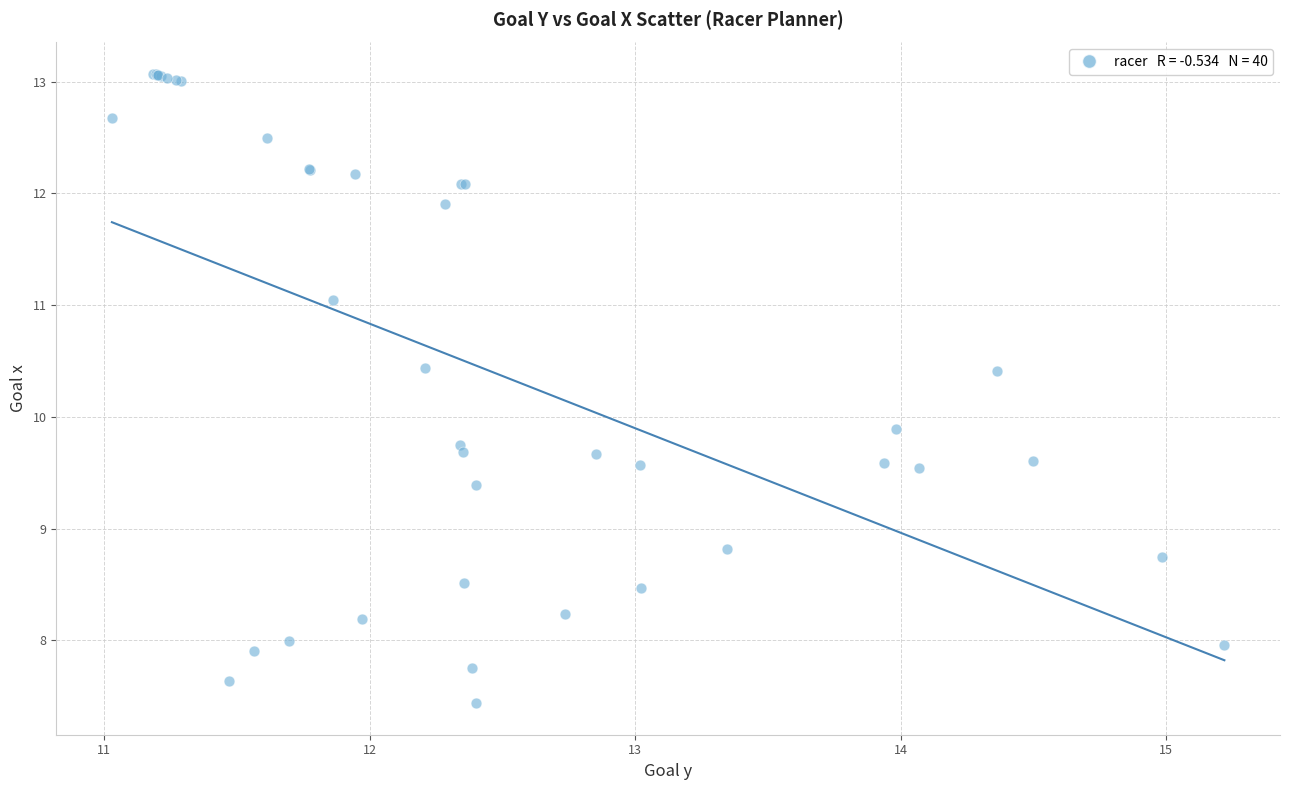

What Y value in the scatter plot is closest to 10?

9.9